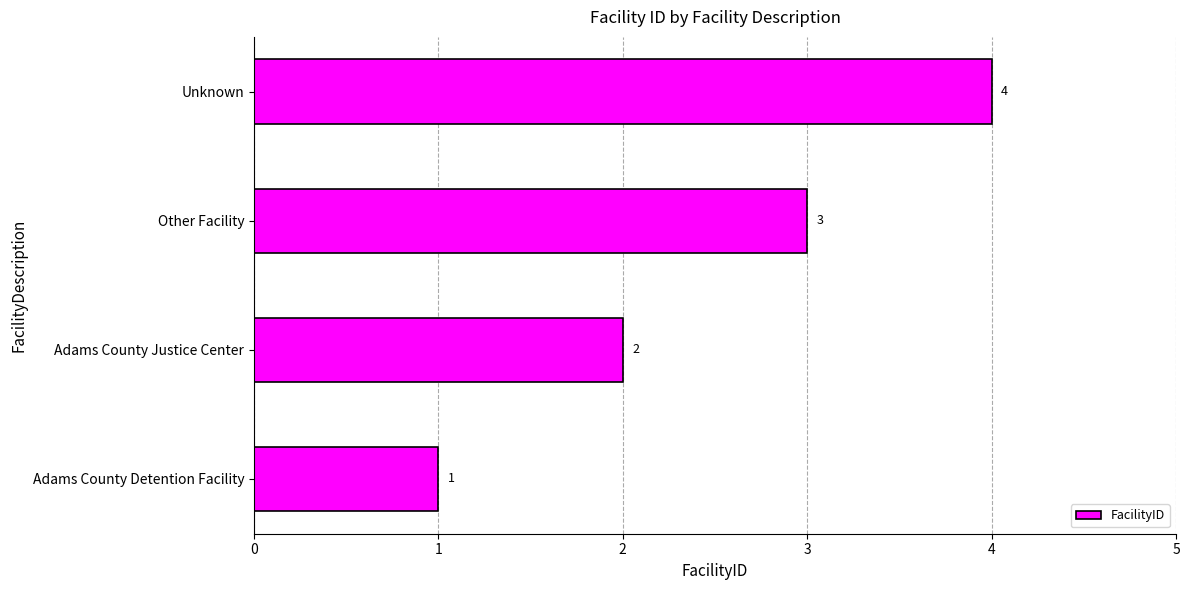

What value does the data have at Other Facility?

3